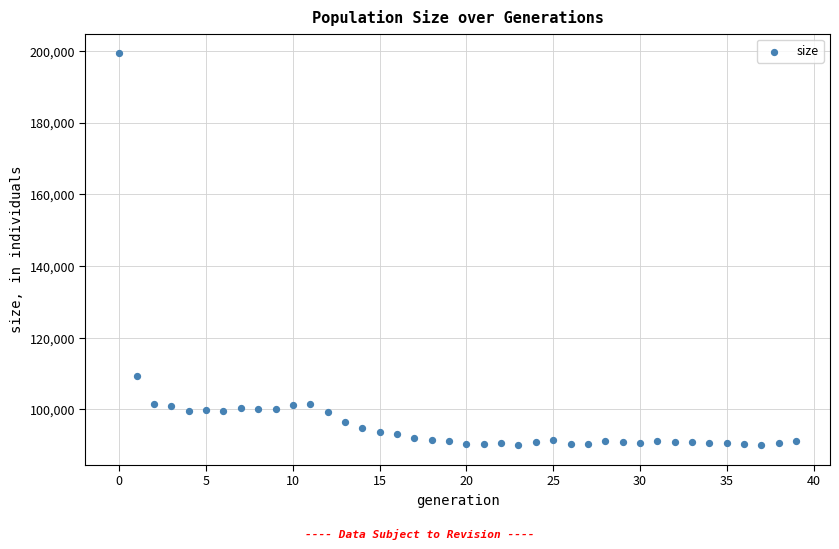

What Y value in the scatter plot is closest to 144720?

109365